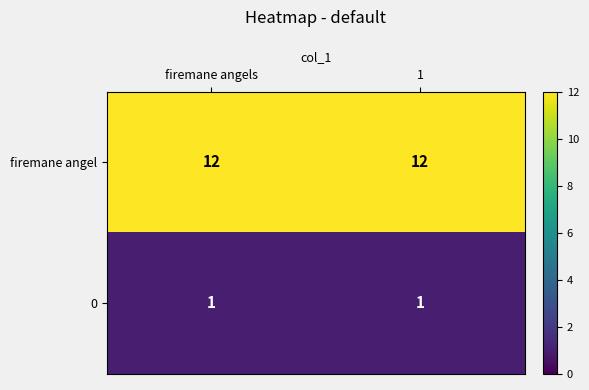

At 1, list the series in order from largest to smallest.

firemane angel, 0